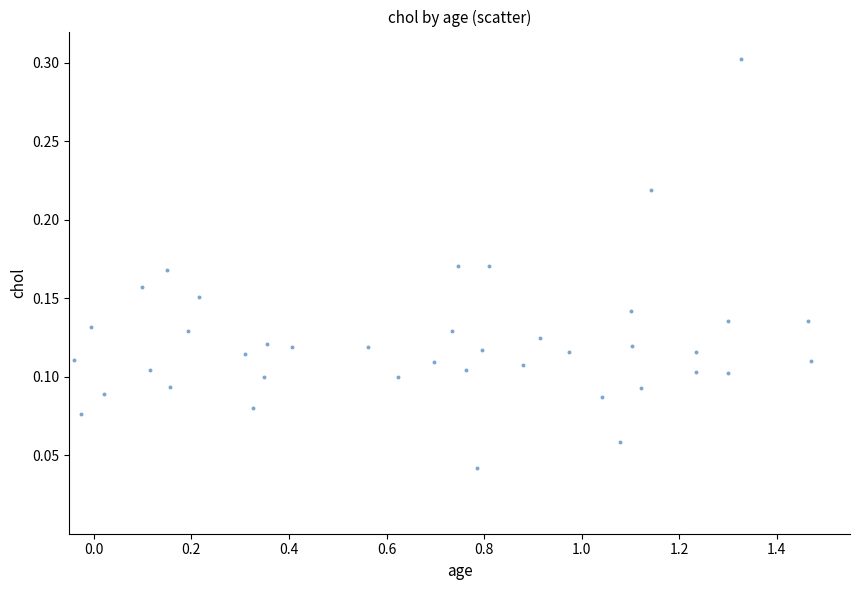

What is the range of X values (max minus min)?

1.5